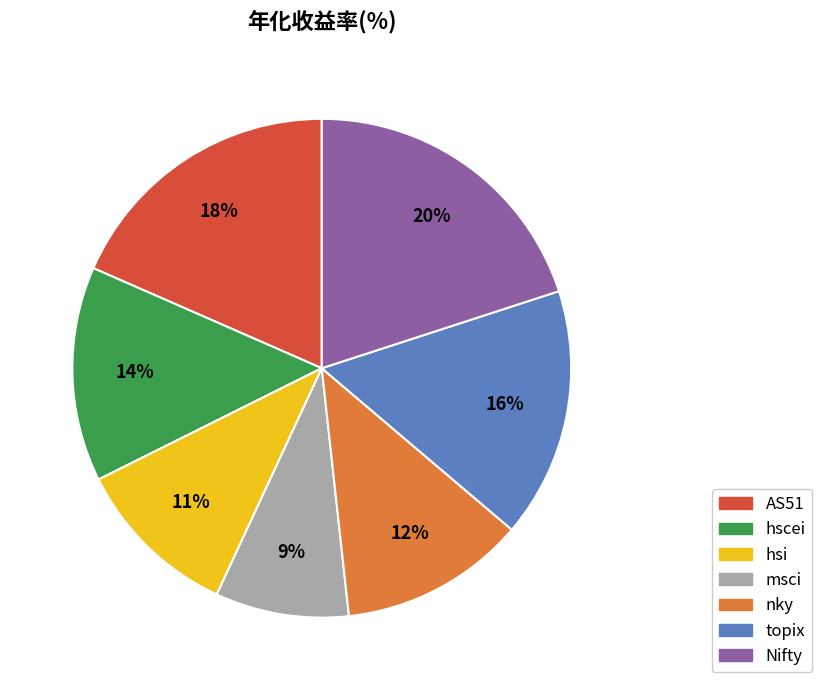

Which slice is the smallest?

msci